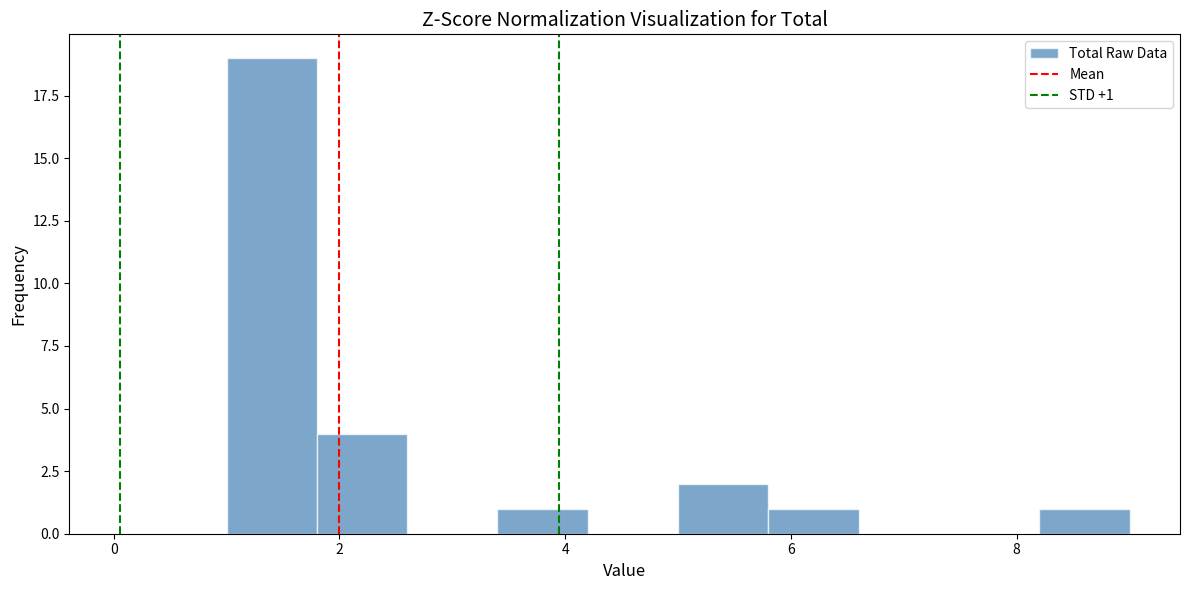

Which range on the x-axis has the tallest bar?

1.0 to 1.8